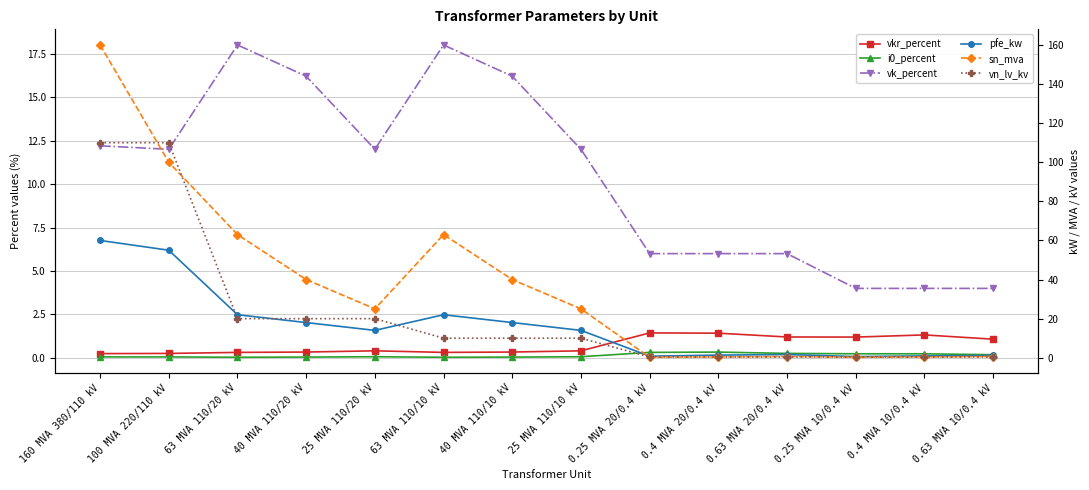

Which has a higher value, 63 MVA 110/20 kV or 0.4 MVA 10/0.4 kV?

0.4 MVA 10/0.4 kV